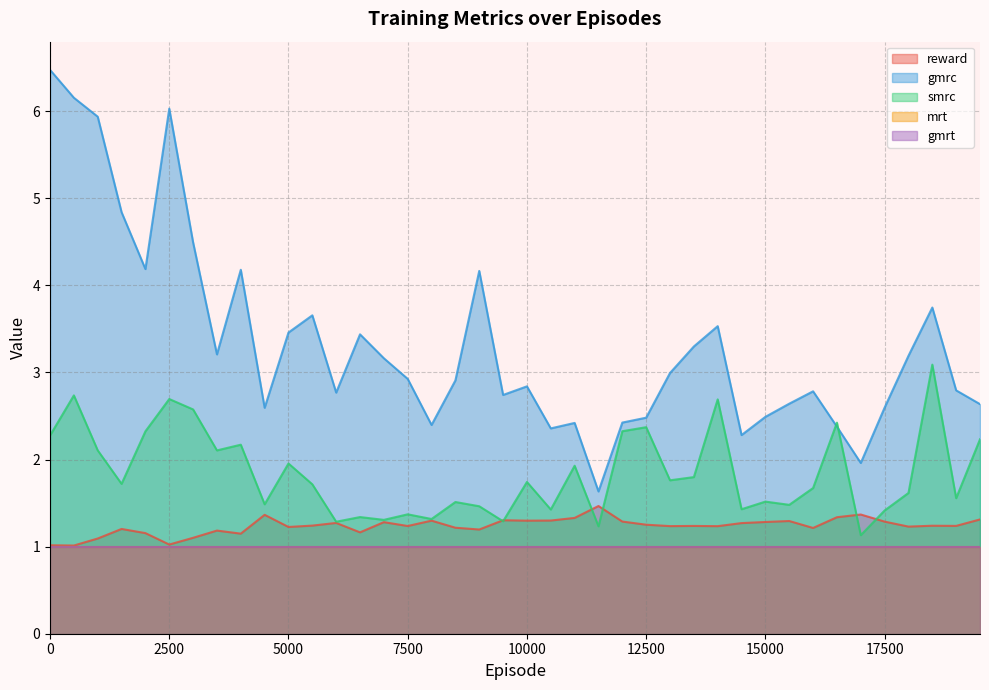

What is the difference between the second highest and minimum values in the smrc series?

1.6